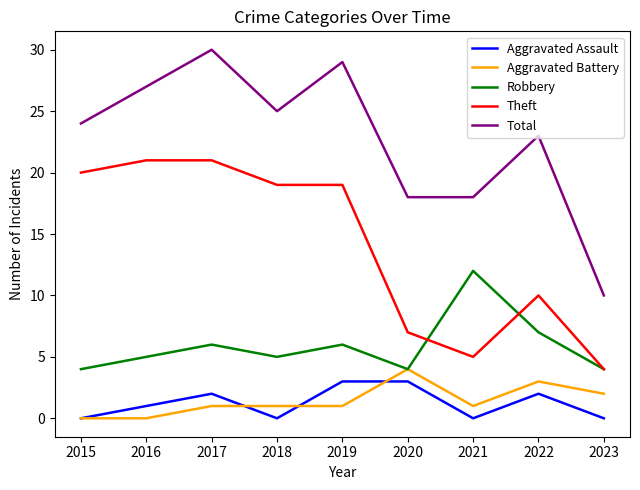

How many distinct data groups are displayed?

5